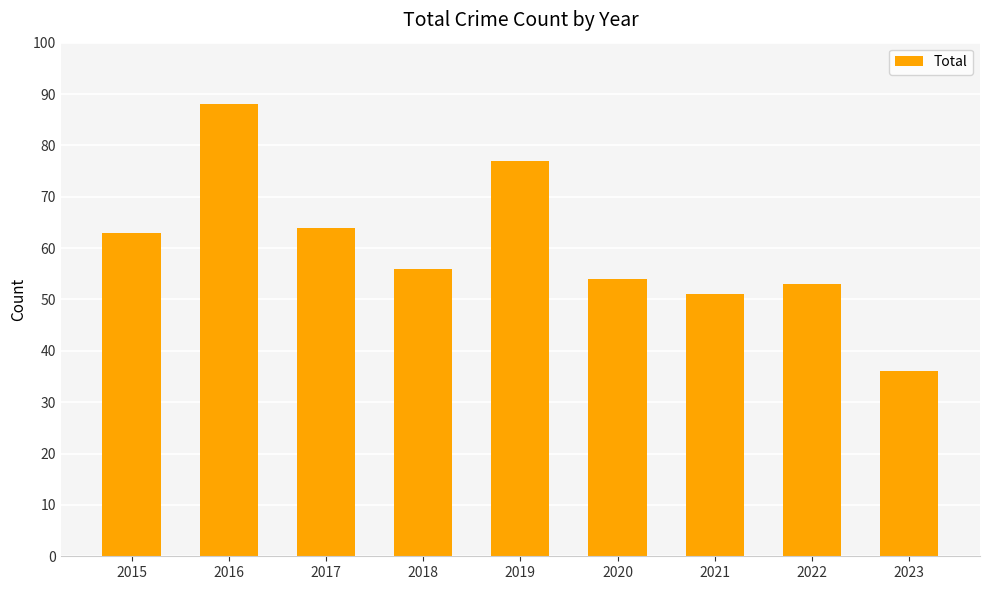

What is the smallest value displayed?

36